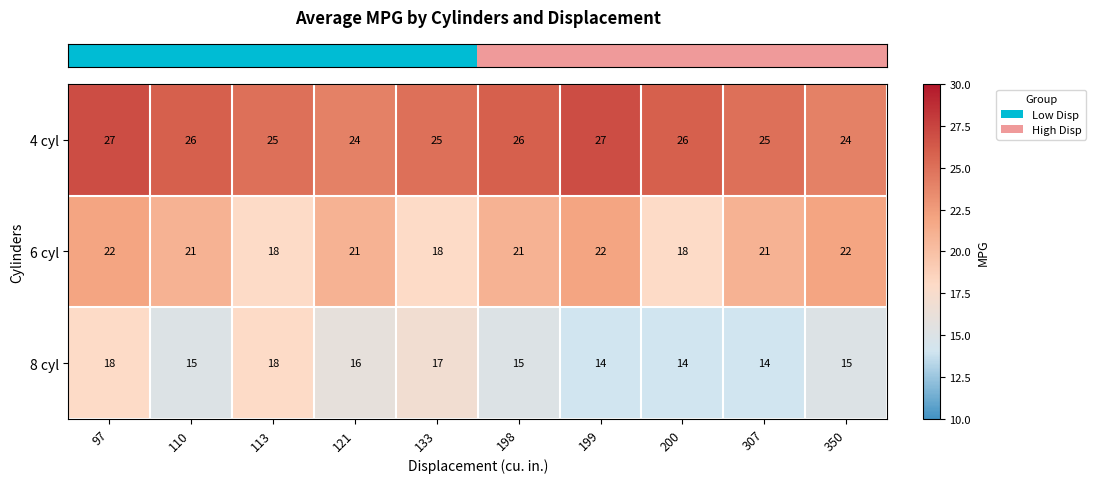

What is the sum of the 6 cyl values at 97 and 200?

40